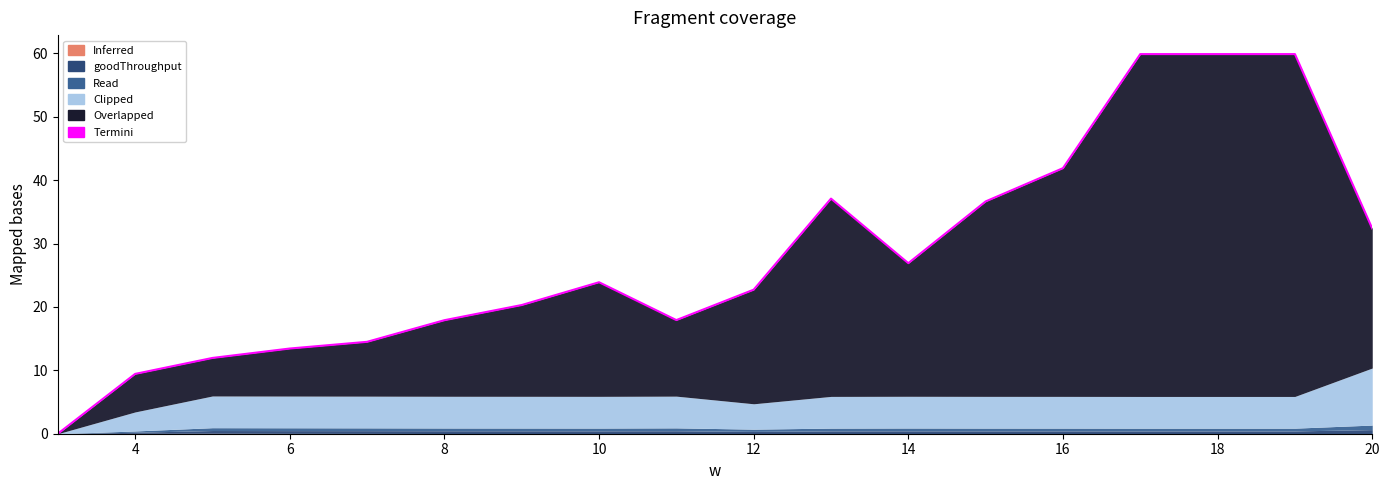

At which category is the sum across all series the highest?

17.0